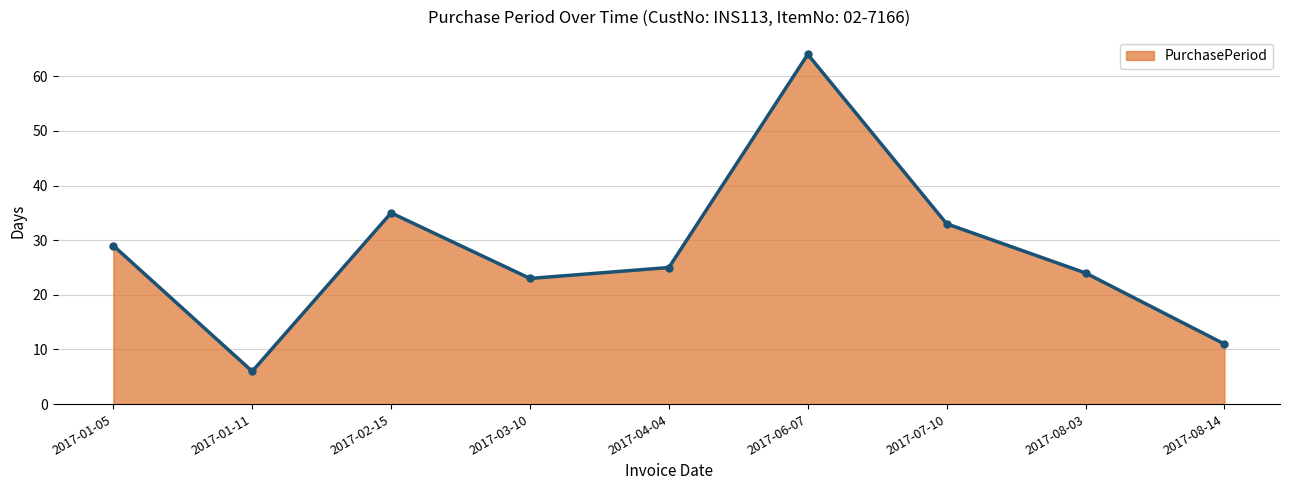

What is the value of the 5th point from the left?

25